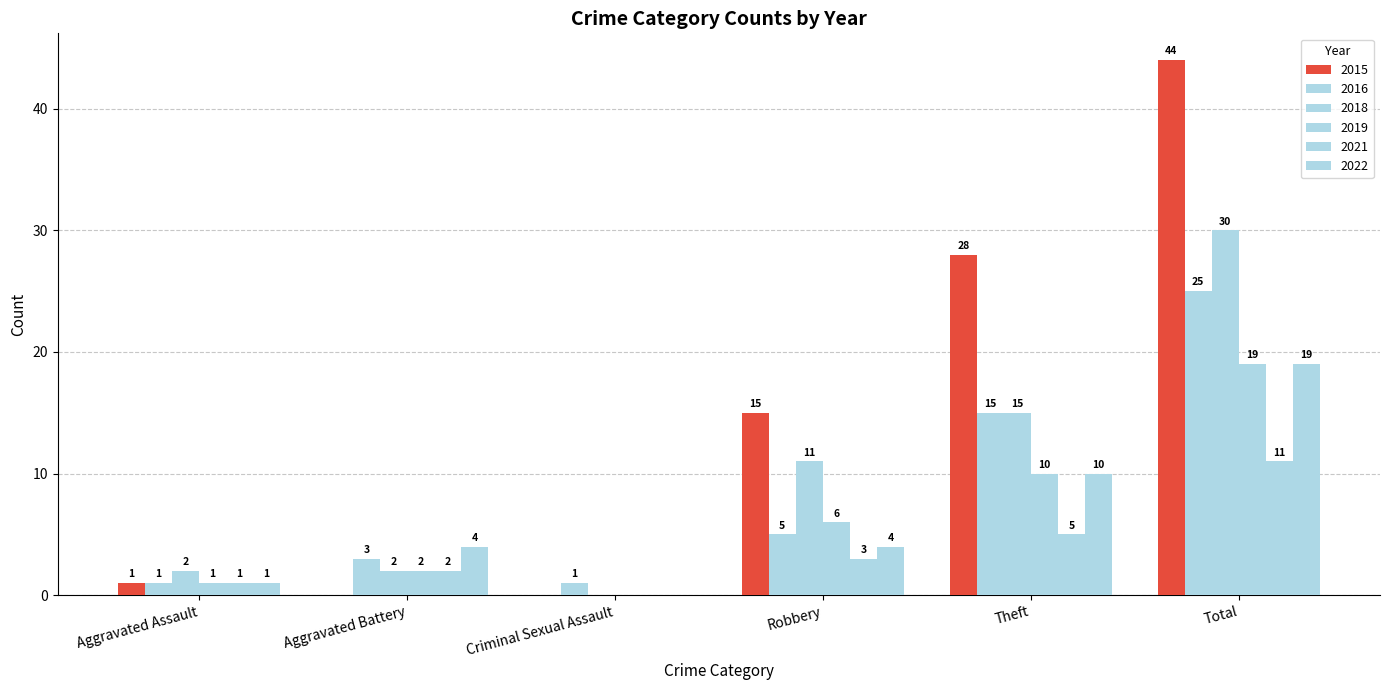

True or false: 2015 has a value of 60 at Total.

False